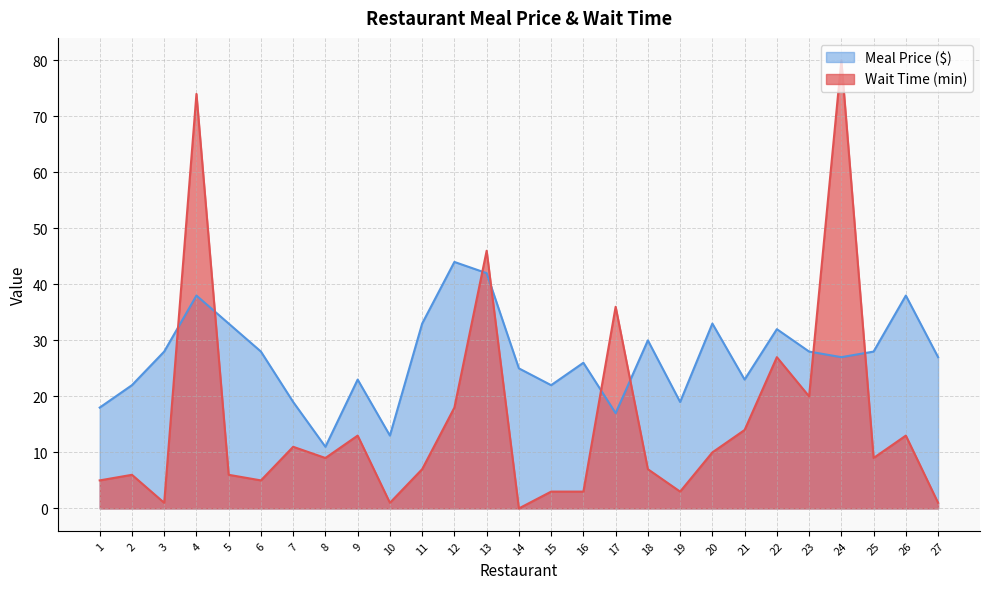

Does the chart have visible grid lines?

Yes